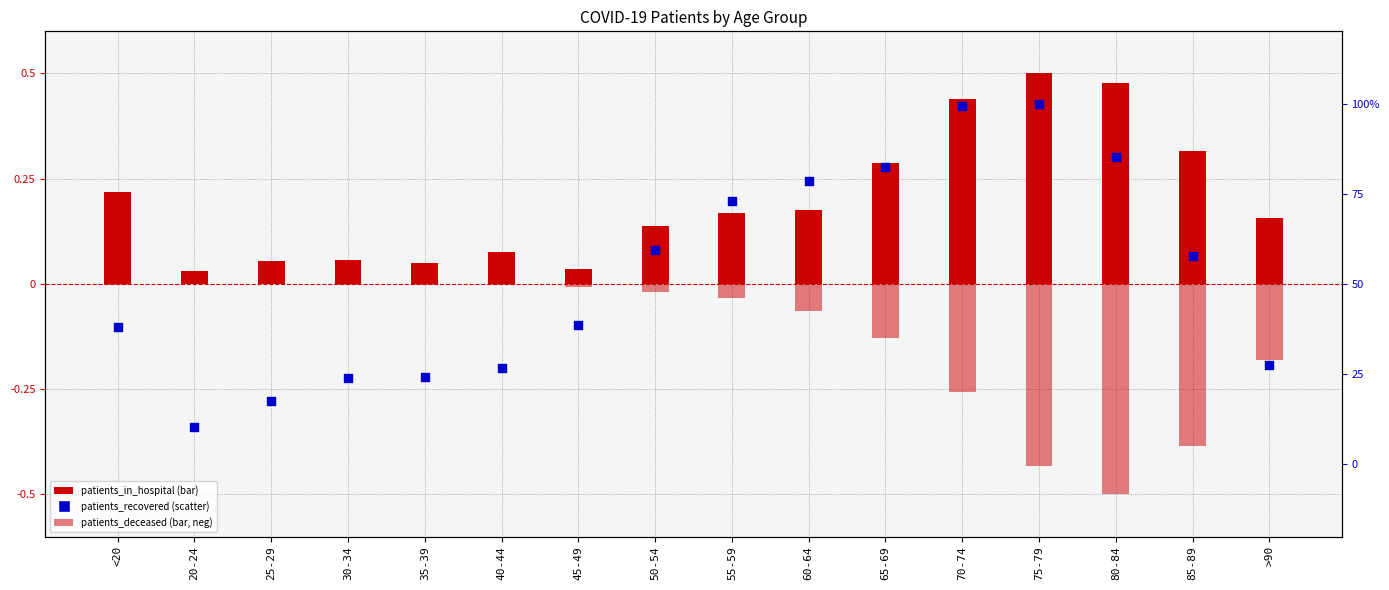

Which series reaches the minimum Y coordinate?

patients_deceased